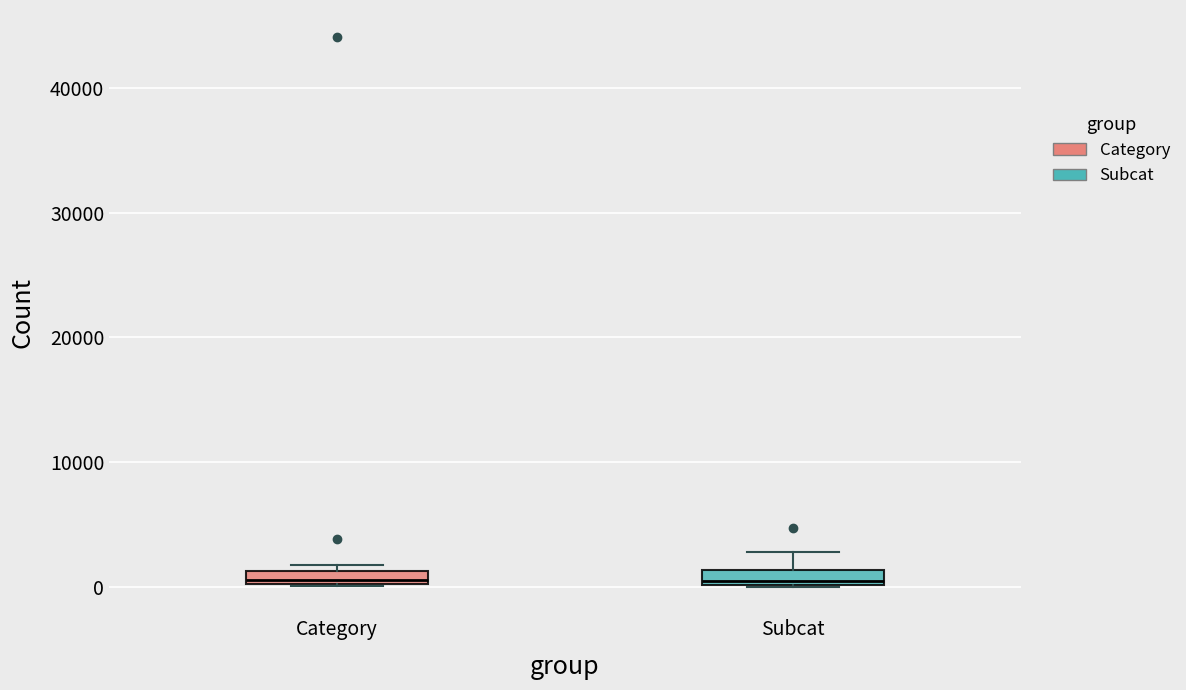

Where is the lower edge of the box for Category on the y-axis? The values are not printed on the chart, so give them approximately, as read against the axis.

0